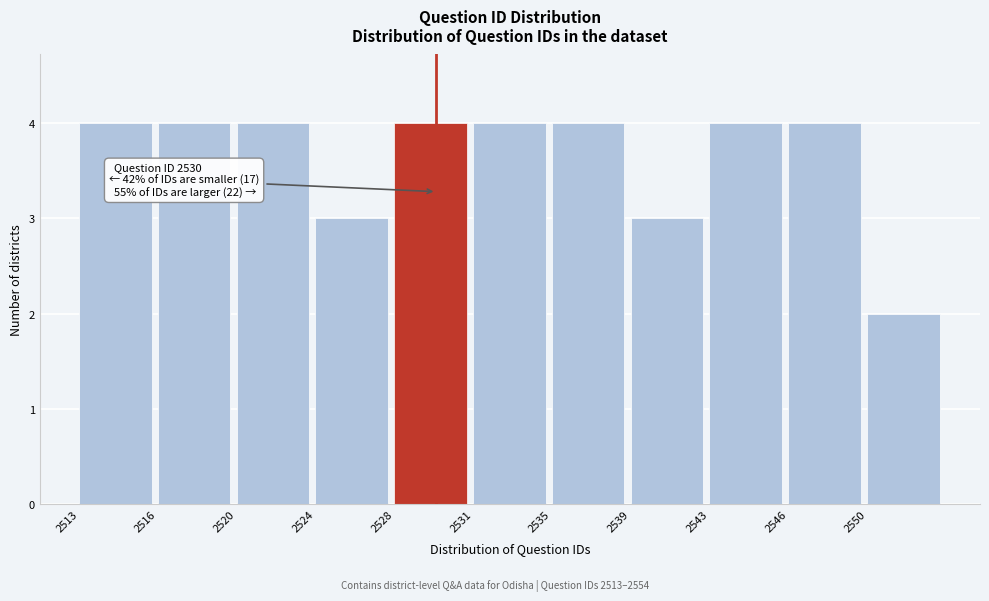

Reading left to right, list all the values displayed in this chart.

2513=4	2516=4	2520=4	2524=3	2528=4	2531=4	2535=4	2539=3	2543=4	2546=4	2550=2